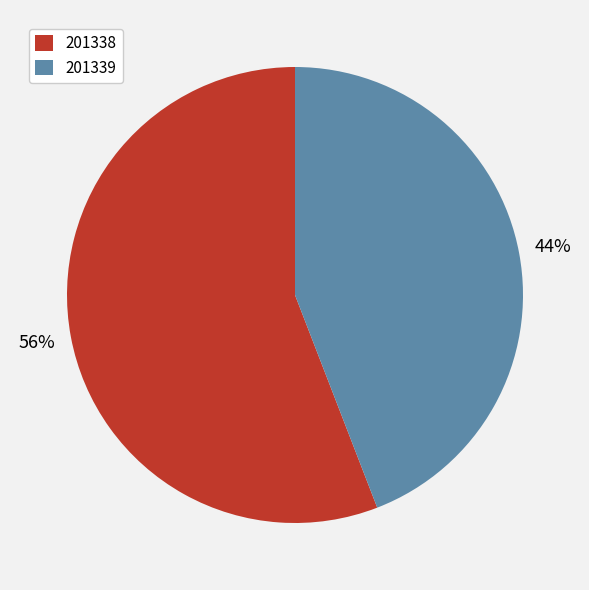

To the nearest percent, what is the difference between the largest and smallest slice percentages?

12%